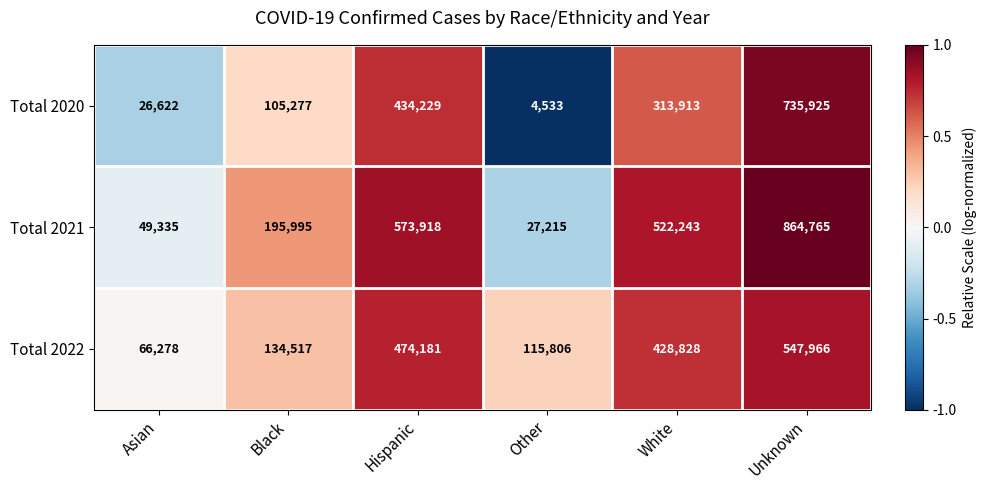

How many distinct data groups are displayed?

3